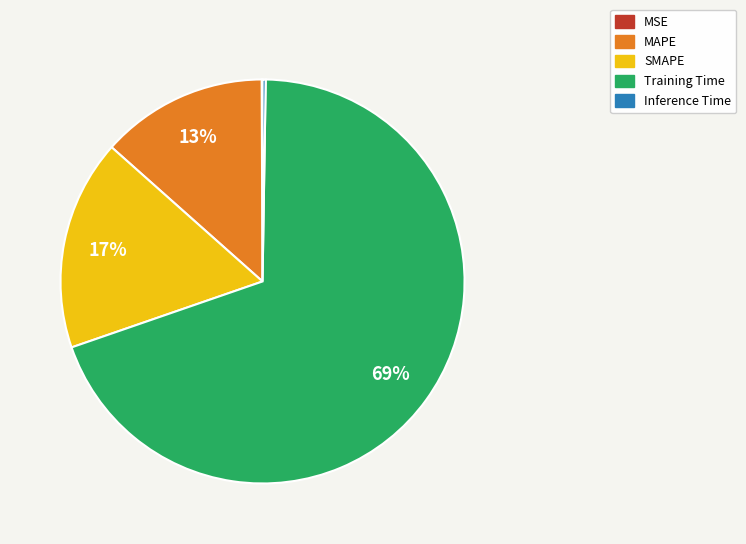

True or false: Training Time accounts for 81% of the total.

False